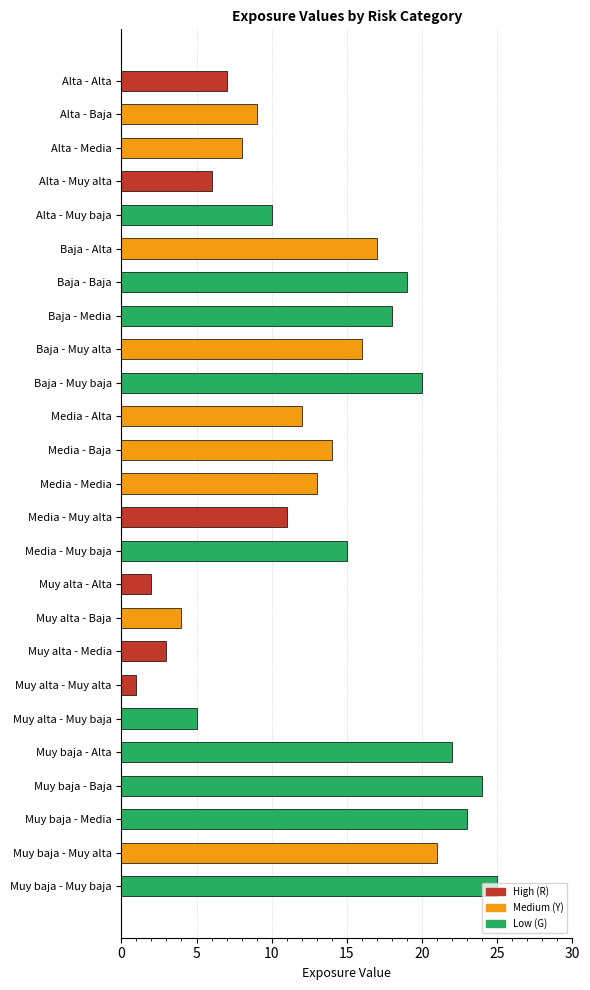

What is the average value?

13